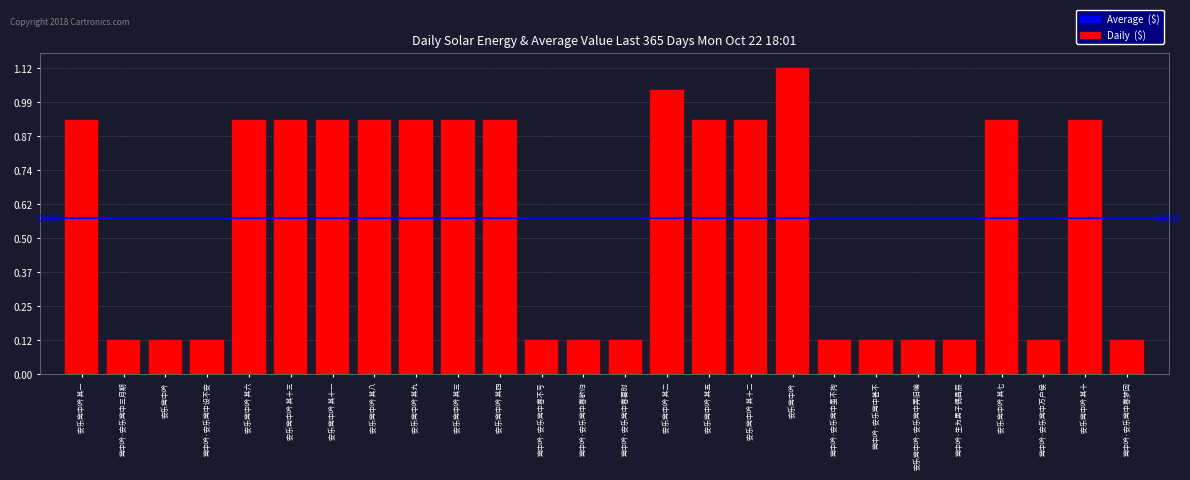

What is the sum of all values?

14801146